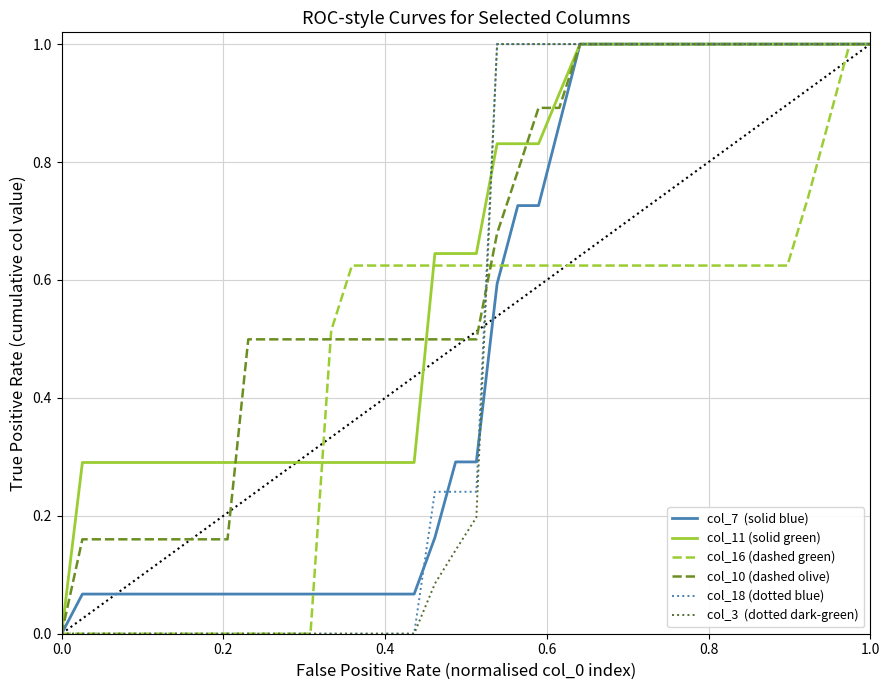

Does the chart have visible grid lines?

Yes